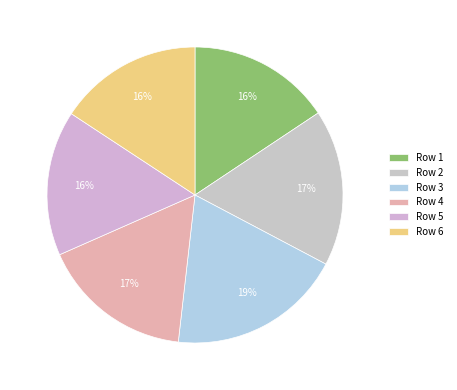

How many segments does this pie chart have?

6